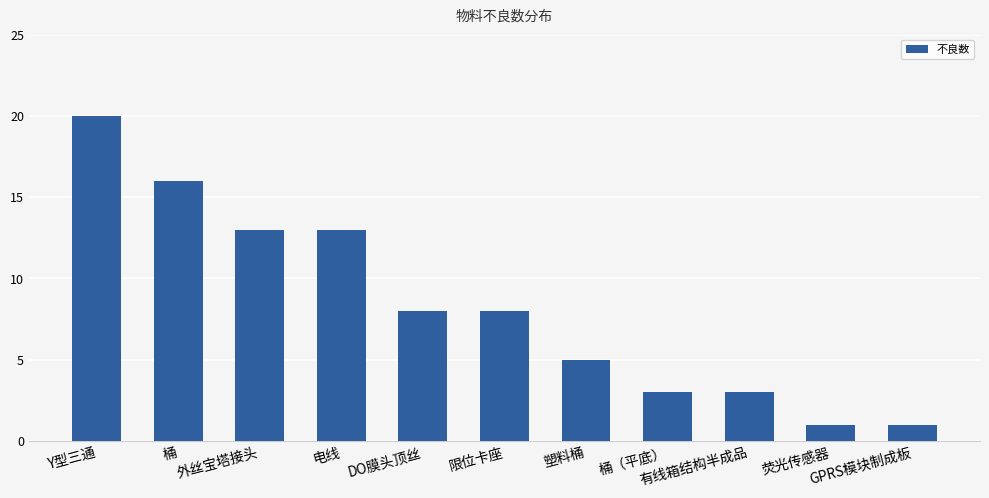

What is the difference between the maximum and minimum values?

19